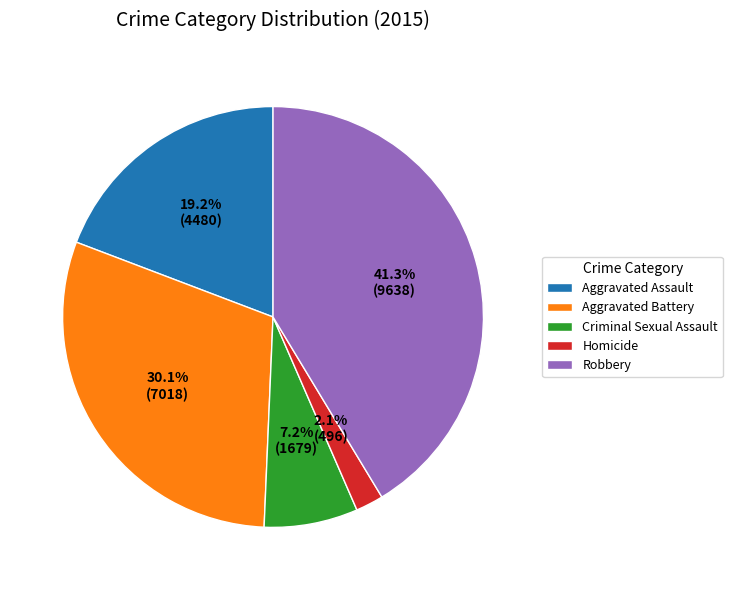

What percentage is NOT represented by Aggravated Battery?

69.9%